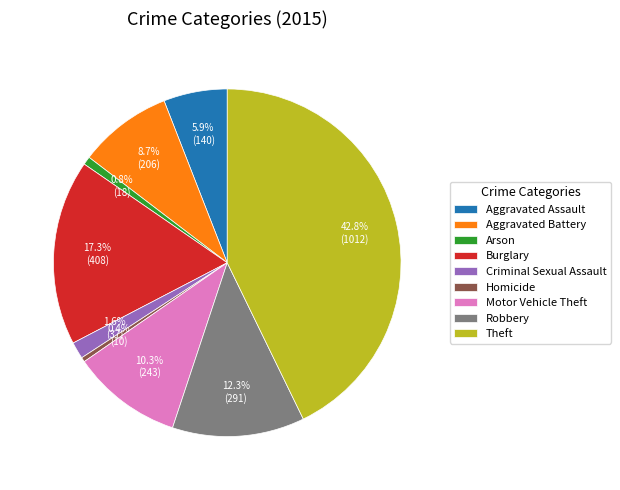

Which has a higher value, Robbery or Aggravated Battery?

Robbery